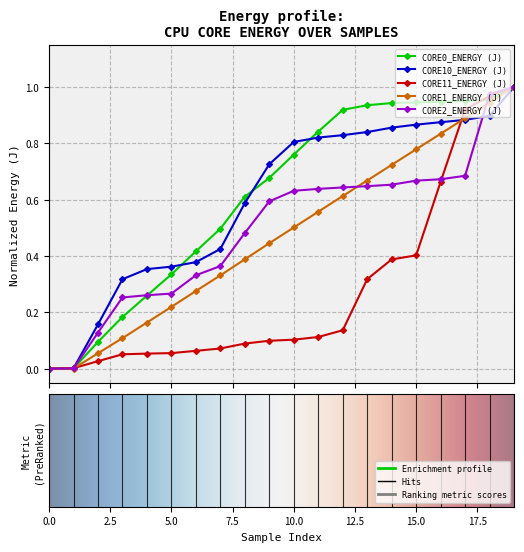

What is the difference between the second highest and minimum values in the CORE0_ENERGY (J) series?

1.0